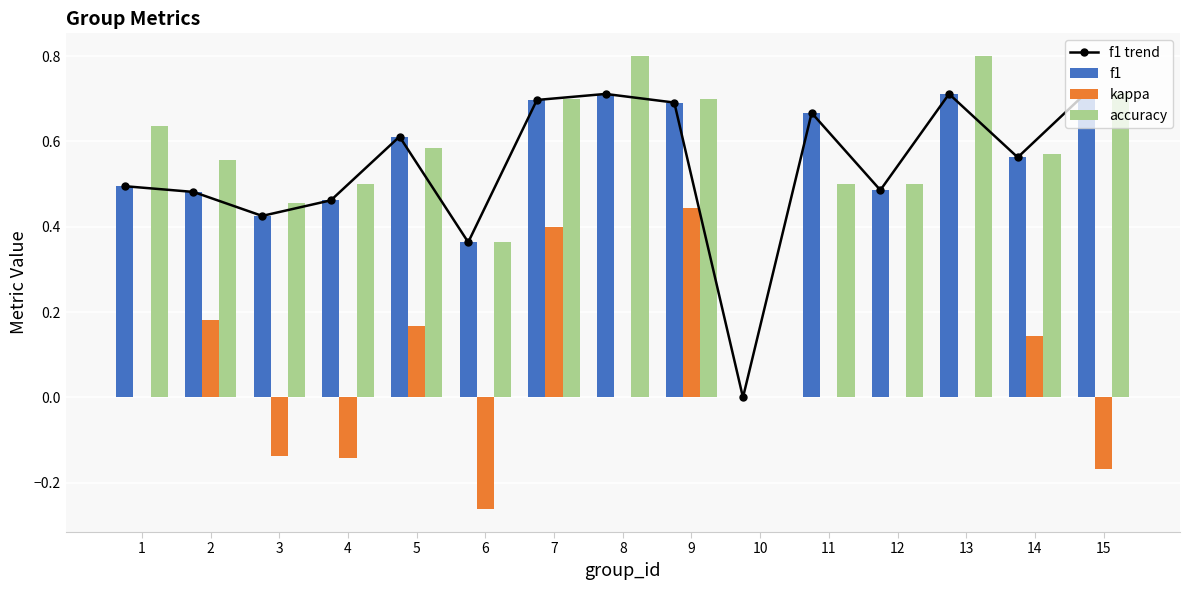

At which category does the chart reach its peak across all series?

8